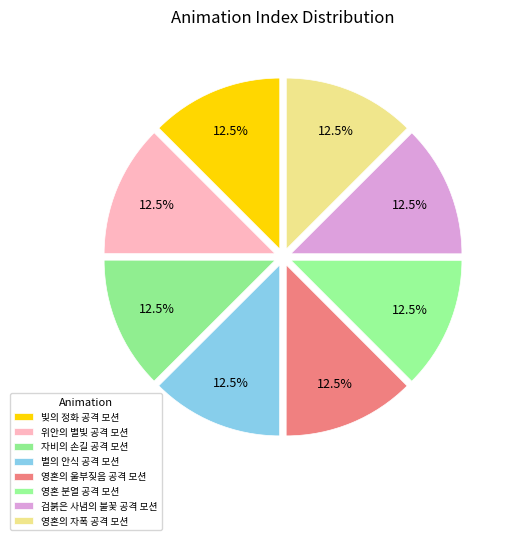

The 빛의 정화 공격 모션 slice represents 27% of the pie. True or false?

False